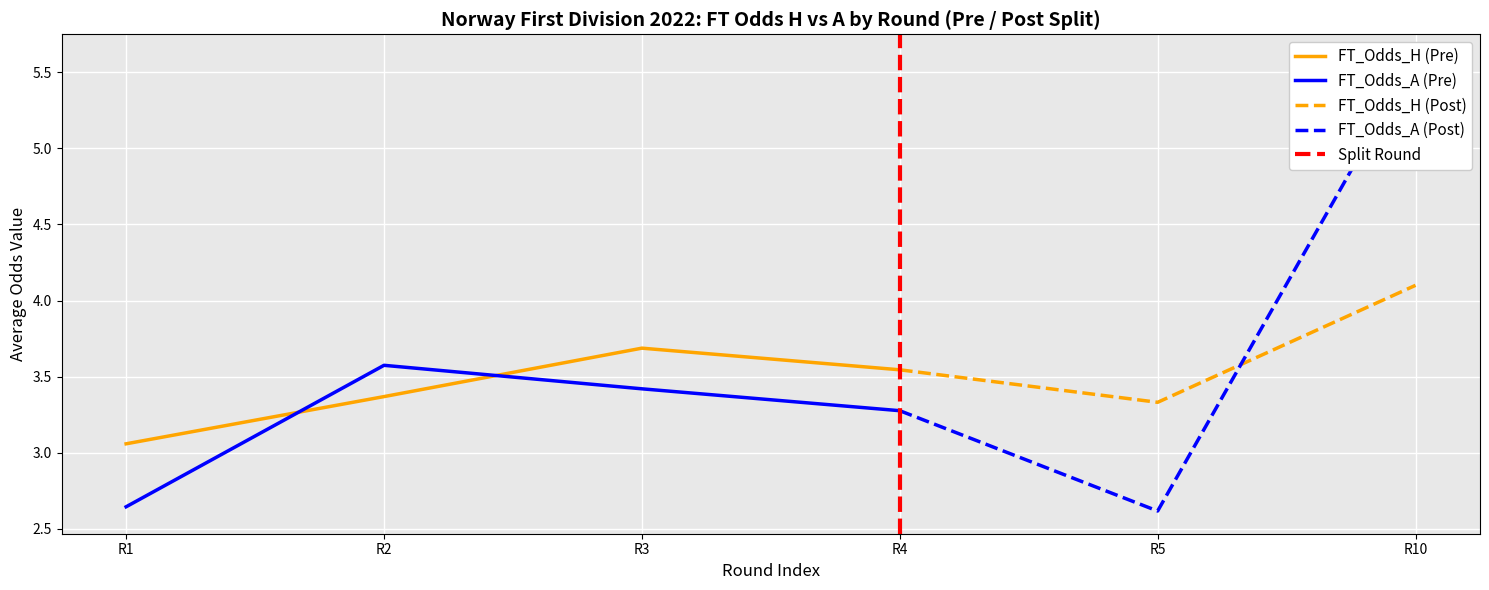

The FT_Odds_H (Pre) series shows 5.4 at R3. True or false?

False